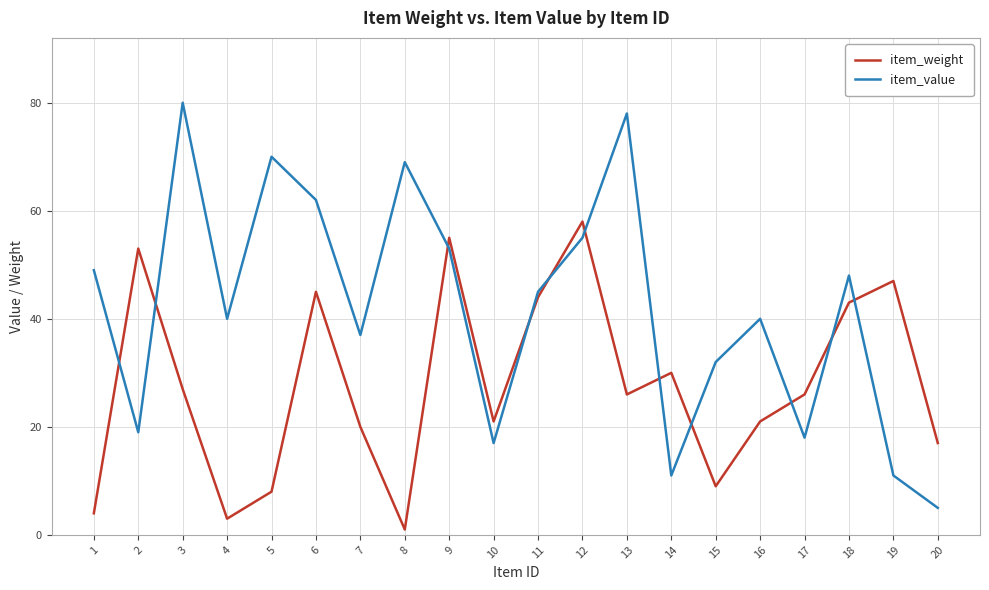

At which category does item_value reach its first local valley?

2